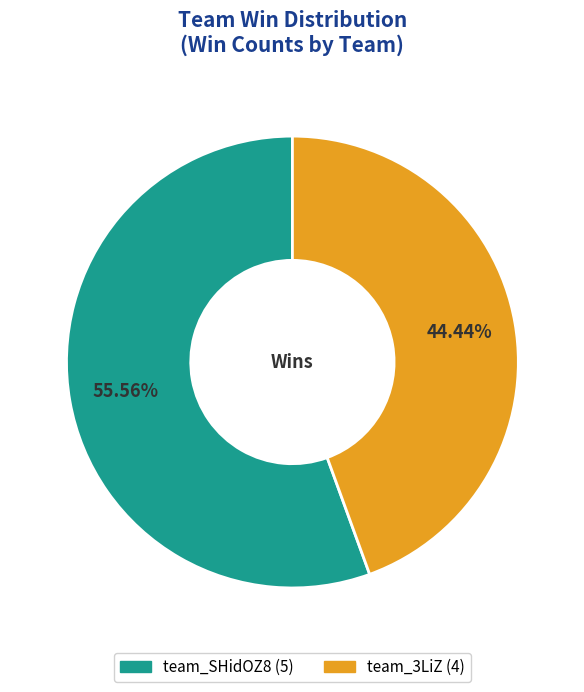

Which slice is the largest?

team_SHidOZ8